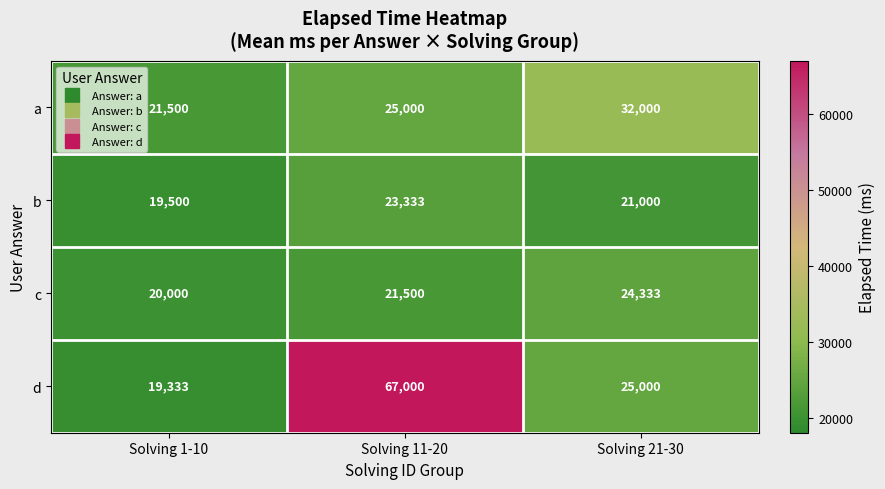

What is the average value of the b series?

21278